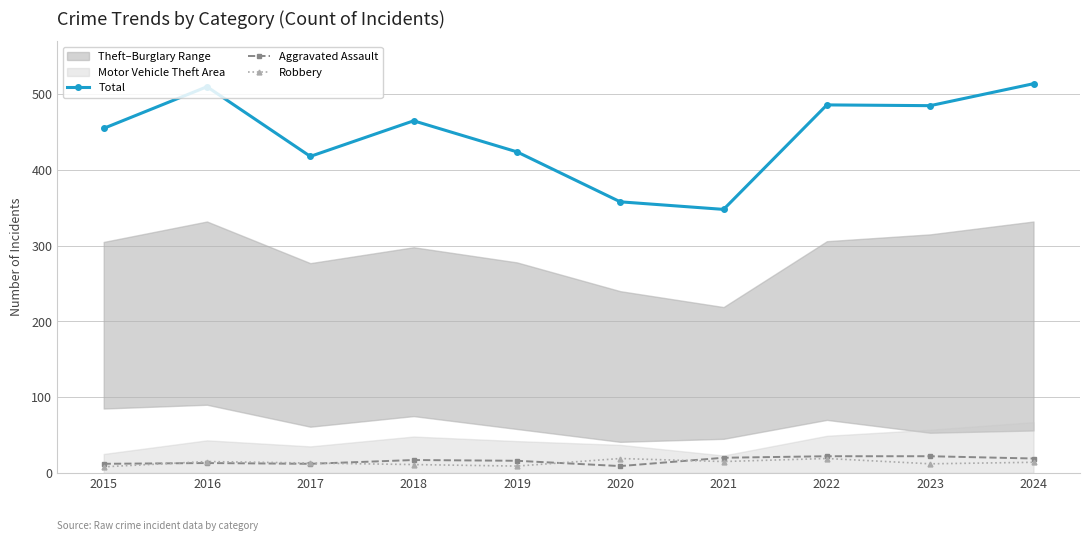

How many interior local peaks does the Total series have?

3